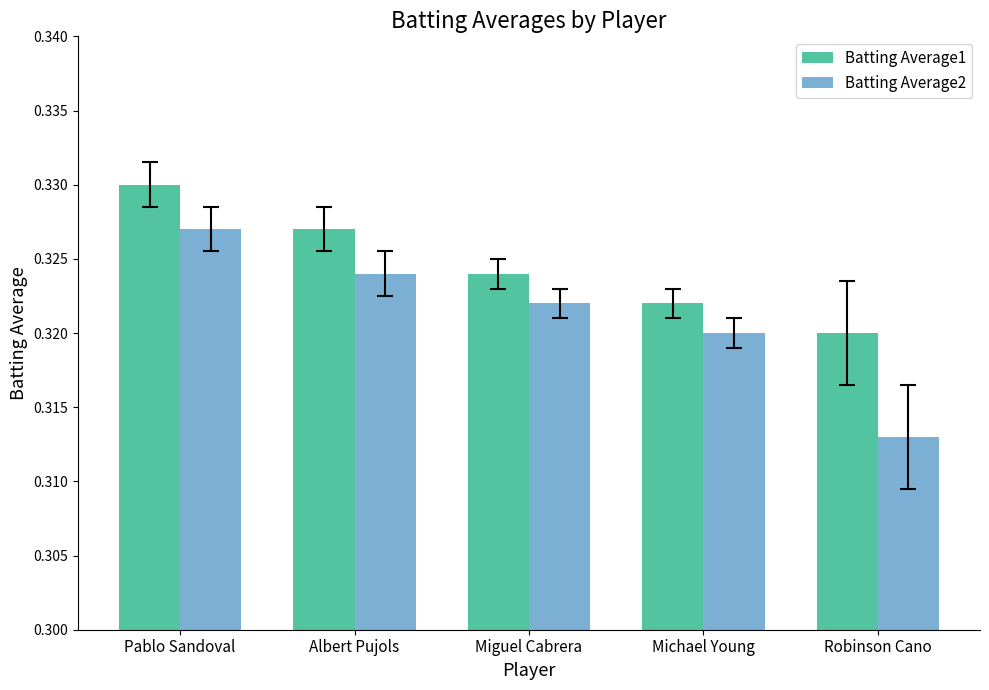

Rank the series at Miguel Cabrera from highest to lowest value.

Batting Average1, Batting Average2